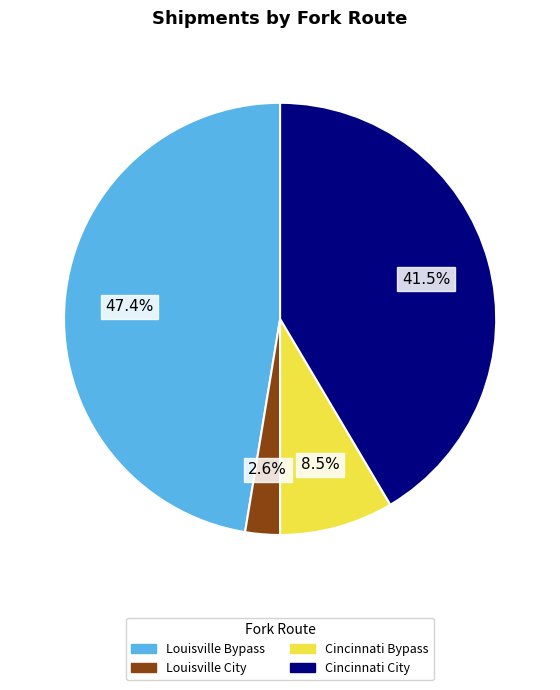

Is there a majority slice in this chart?

No